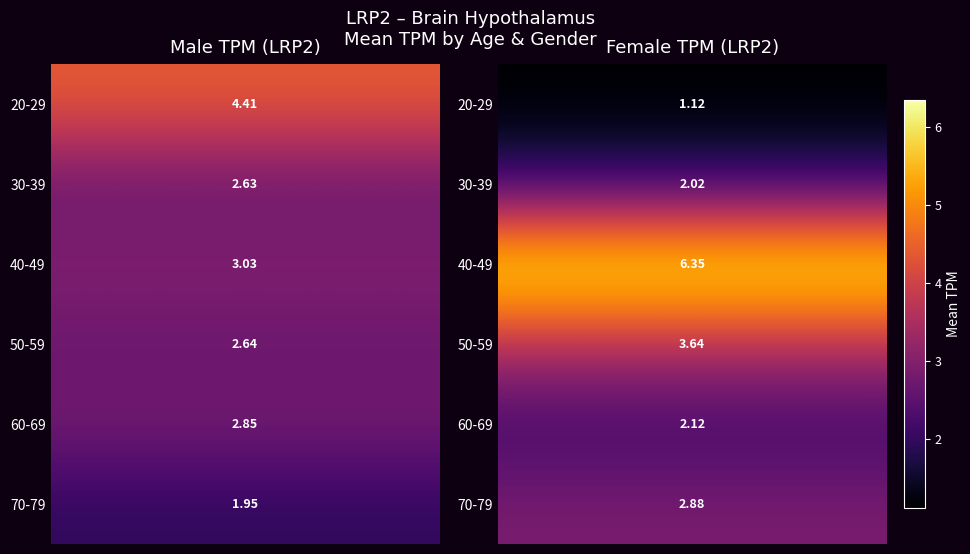

Reading right to left, what are all the values shown in this chart?

20-29: 1.1	4.4
30-39: 2.0	2.6
40-49: 6.3	3.0
50-59: 3.6	2.6
60-69: 2.1	2.9
70-79: 2.9	1.9